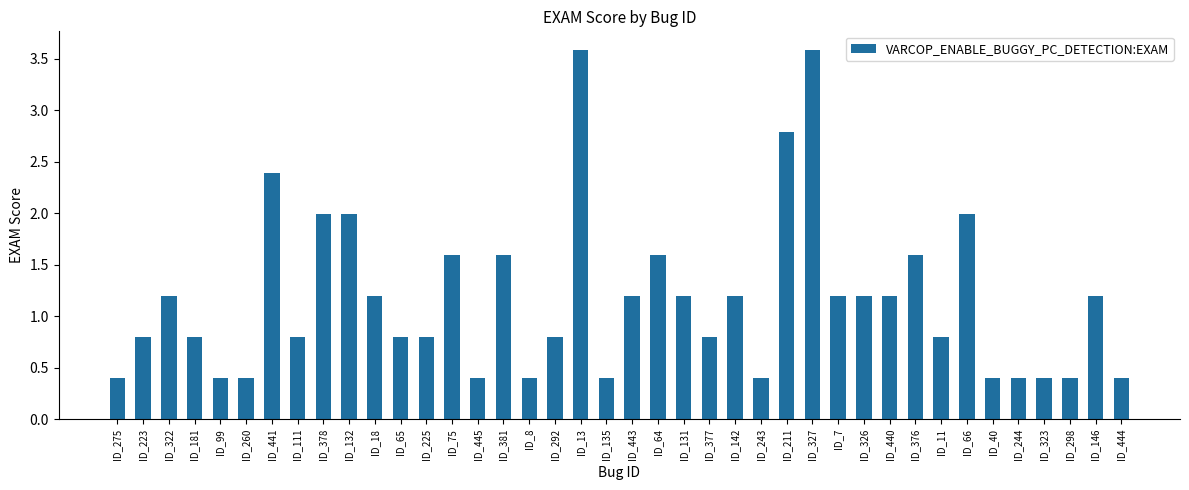

Are the bars grouped side by side (vs. stacked)?

No